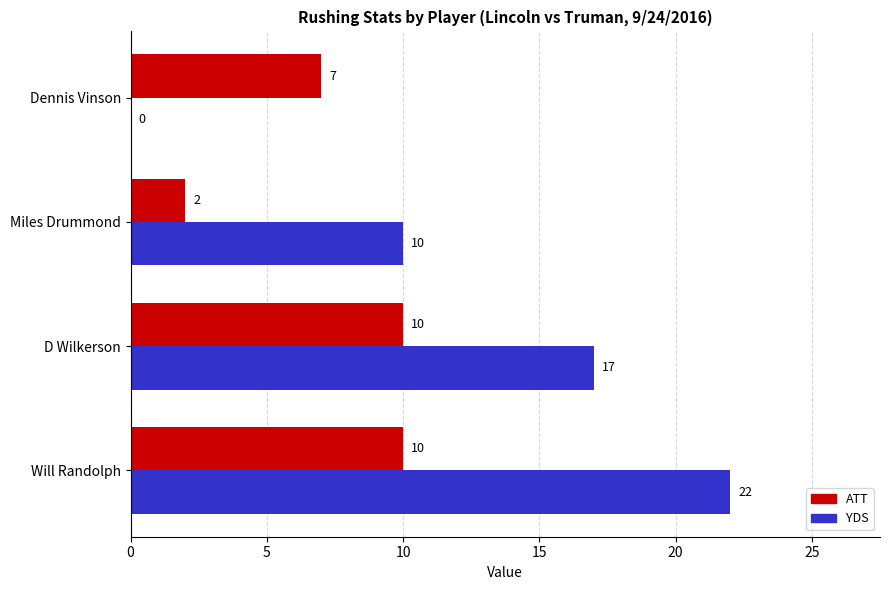

Which series has the largest total across all categories?

YDS